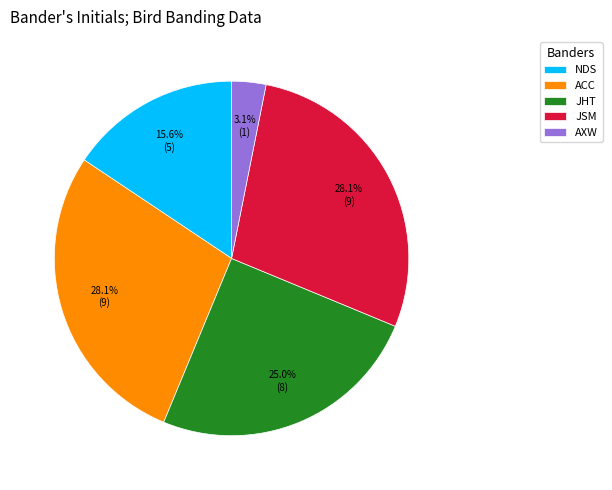

Which has a higher value, NDS or ACC?

ACC